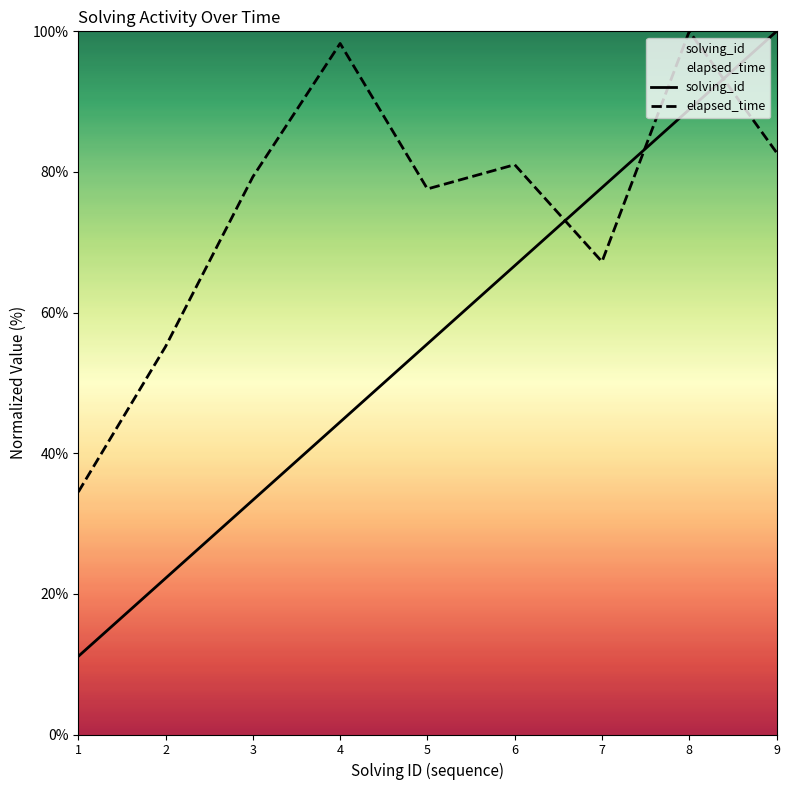

What is the average value of the elapsed_time series?

75.1